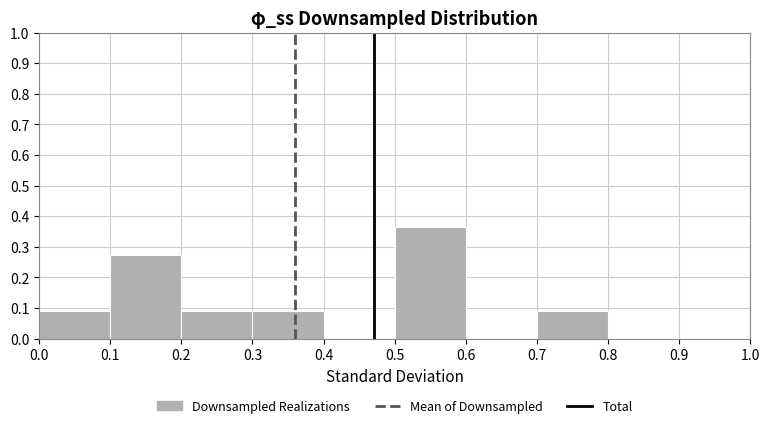

Reading left to right, transcribe this chart: for each bar, give the range it covers on the x-axis and its height. The values are not printed on the chart, so give them approximately, as read against the axis.

0.0 to 0.1: 0.09
0.1 to 0.2: 0.27
0.2 to 0.3: 0.09
0.3 to 0.4: 0.09
0.4 to 0.5: 0
0.5 to 0.6: 0.36
0.6 to 0.7: 0
0.7 to 0.8: 0.09
0.8 to 0.9: 0
0.9 to 1.0: 0